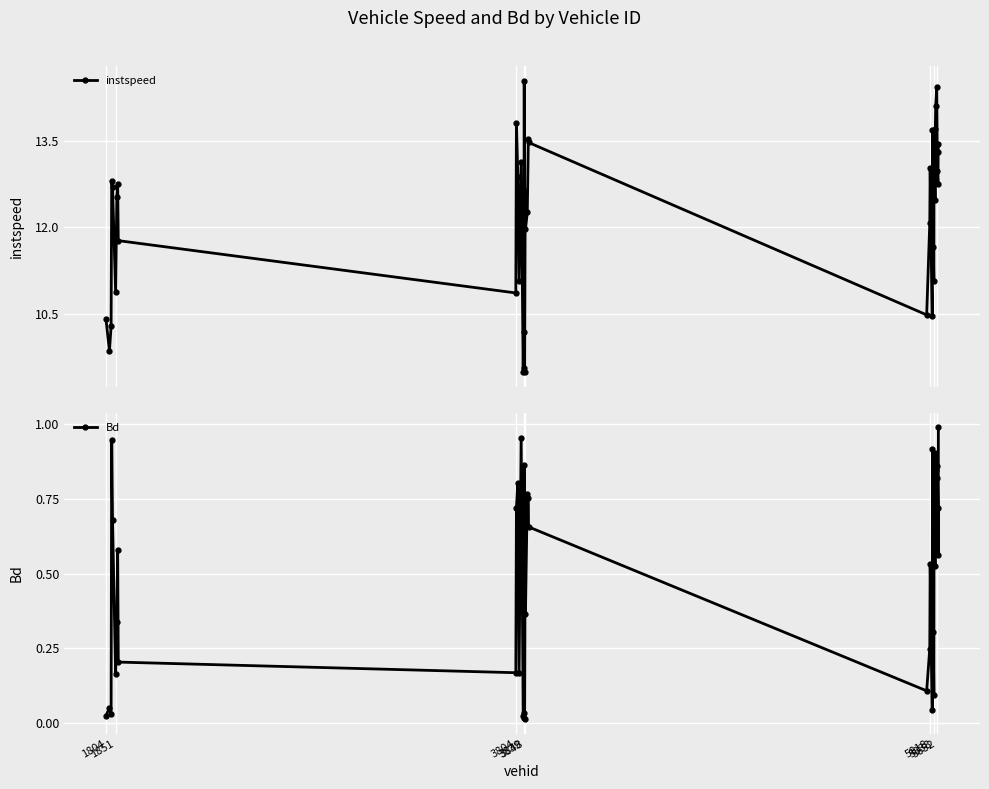

What is the highest value of the instspeed series?

14.5